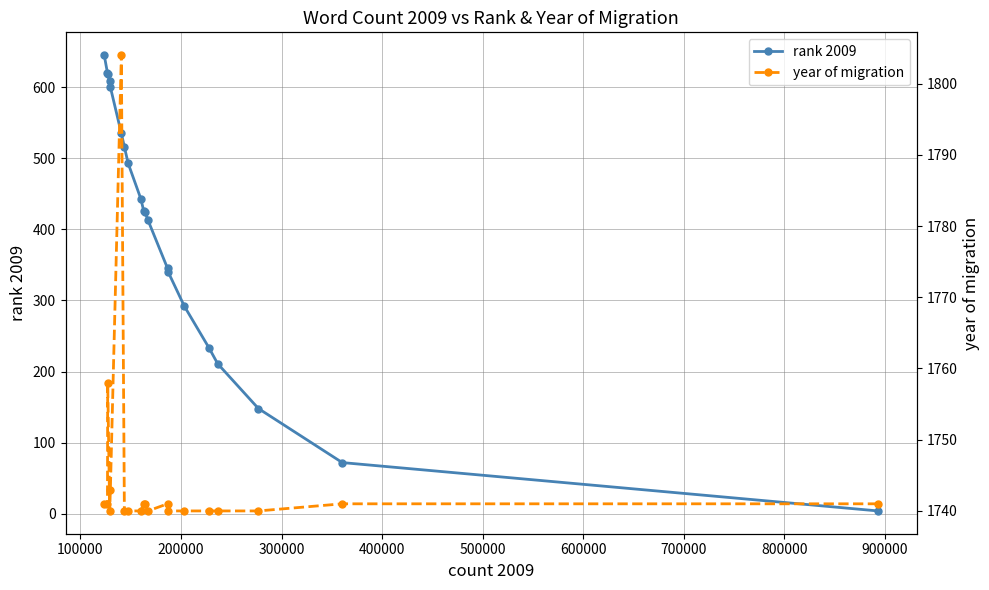

True or false: rank 2009 has more than 2 interior local peaks.

False